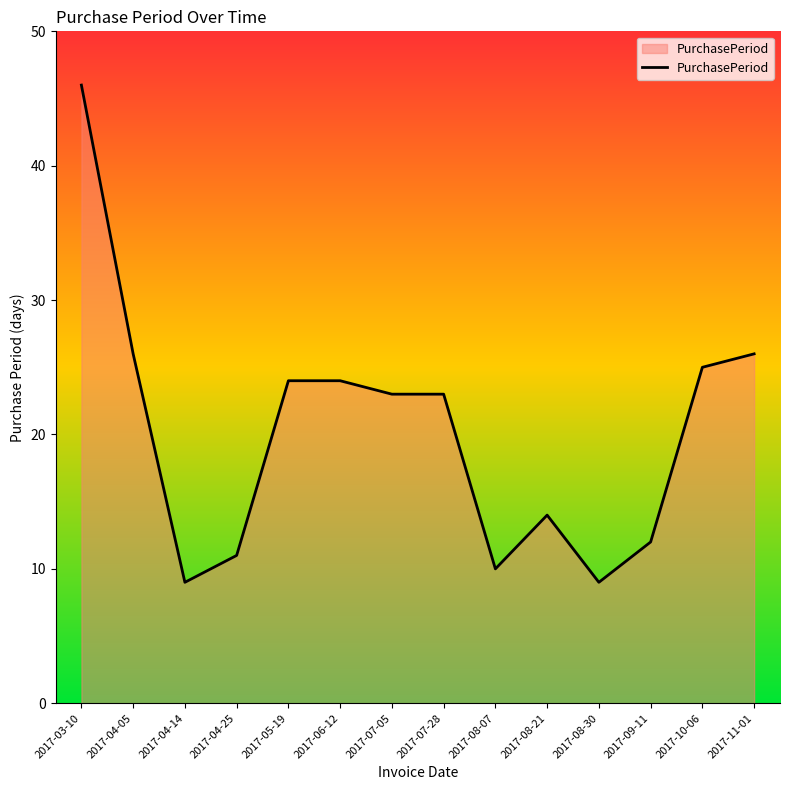

What is the difference between the maximum and minimum values?

37